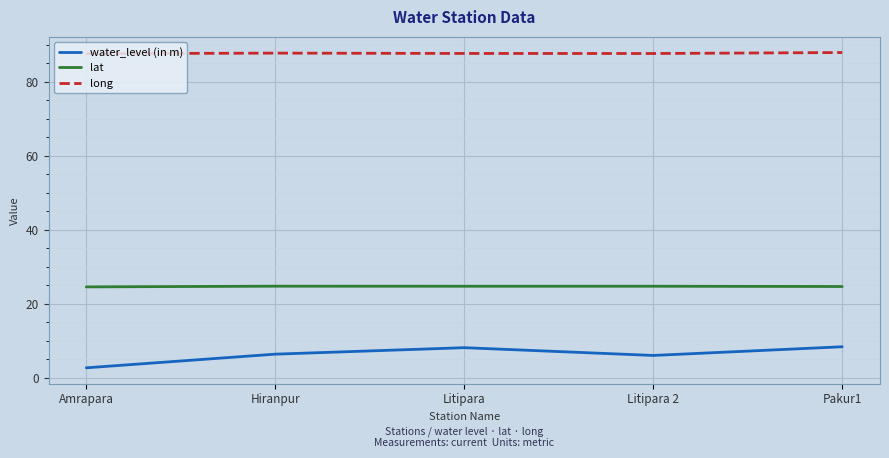

List the series in order of their overall mean, lowest first.

water_level (in m), lat, long